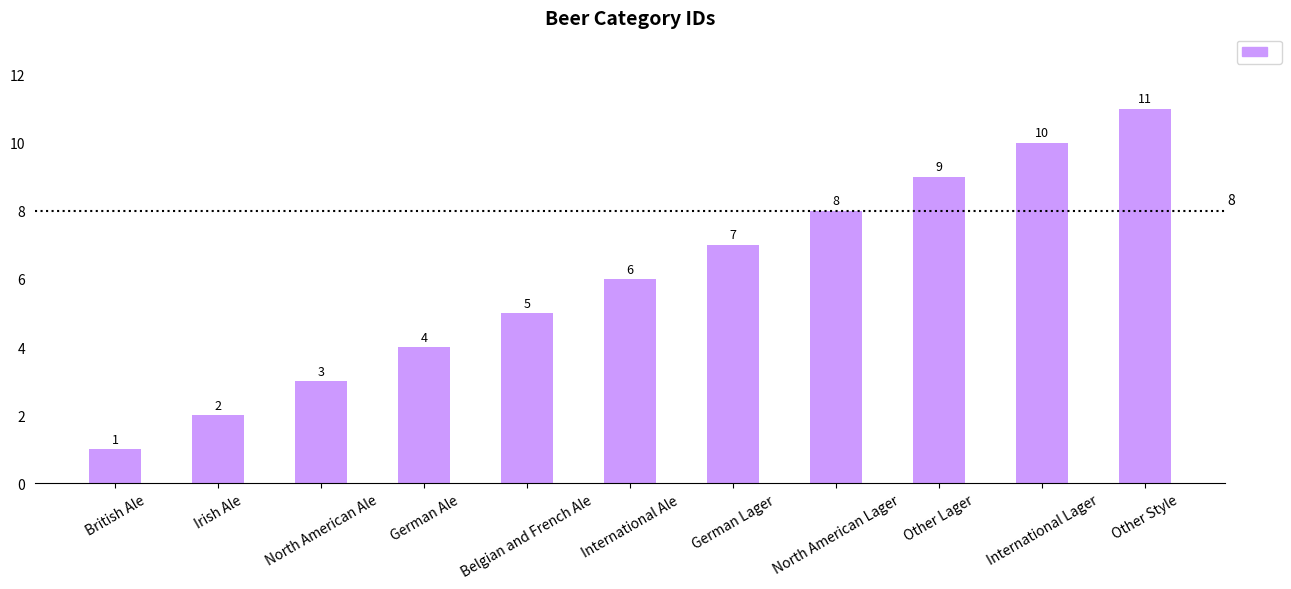

Reading right to left, extract all data points from this chart.

11	10	9	8	7	6	5	4	3	2	1